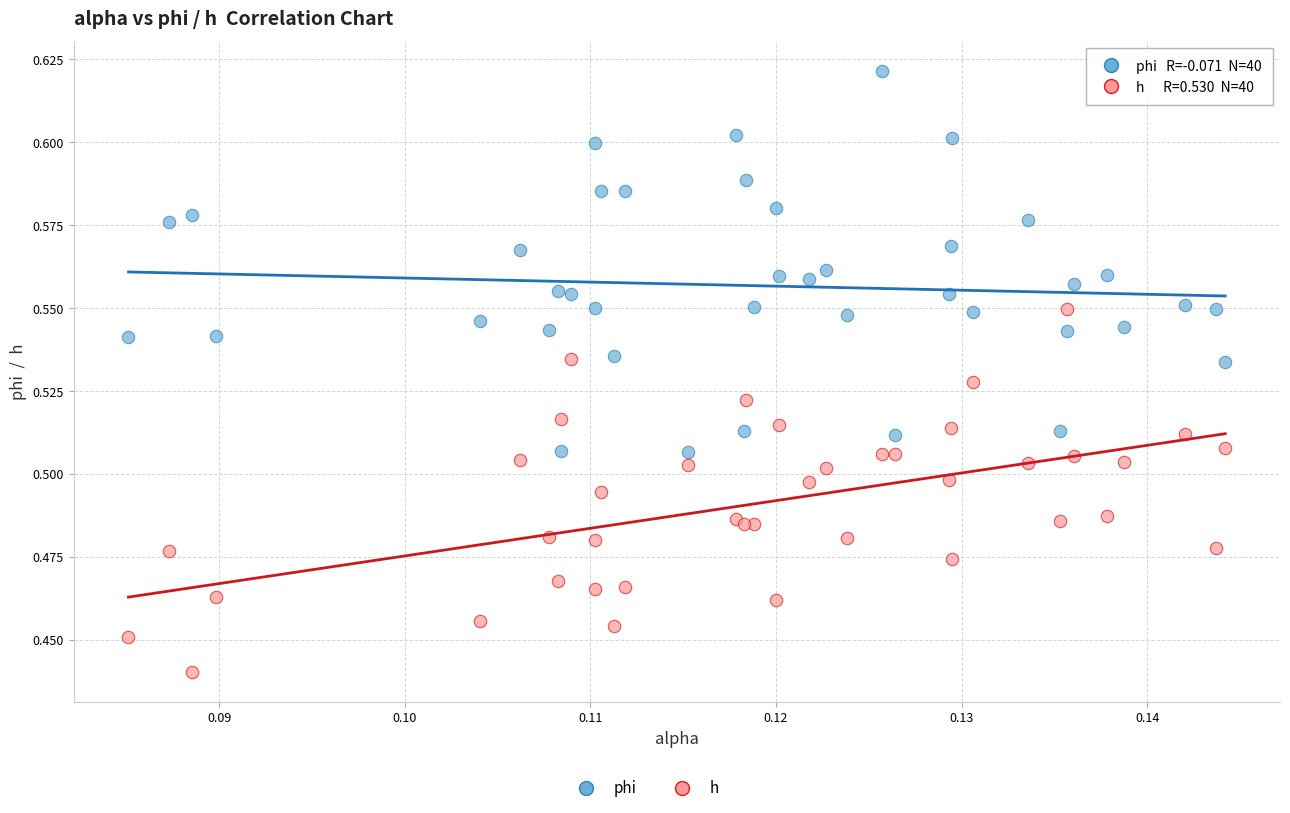

Which series reaches the minimum Y coordinate?

h